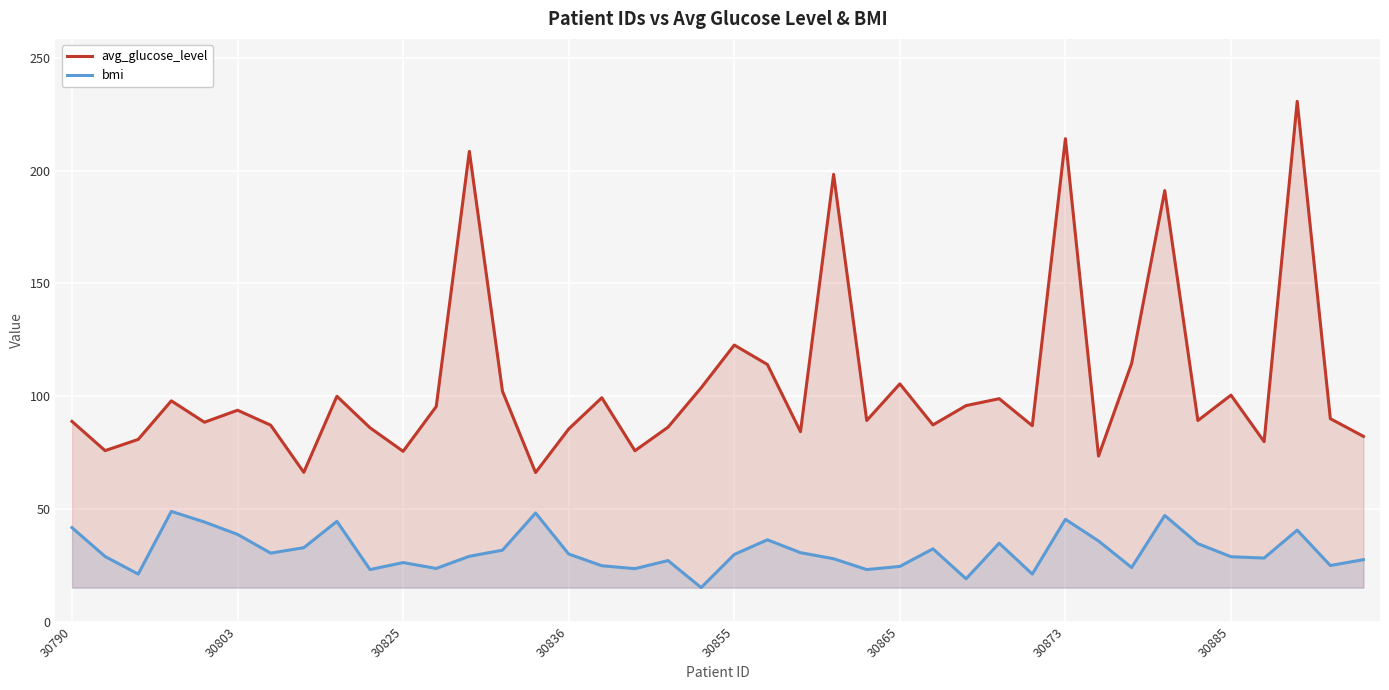

What is the average value of the avg_glucose_level series?

105.3